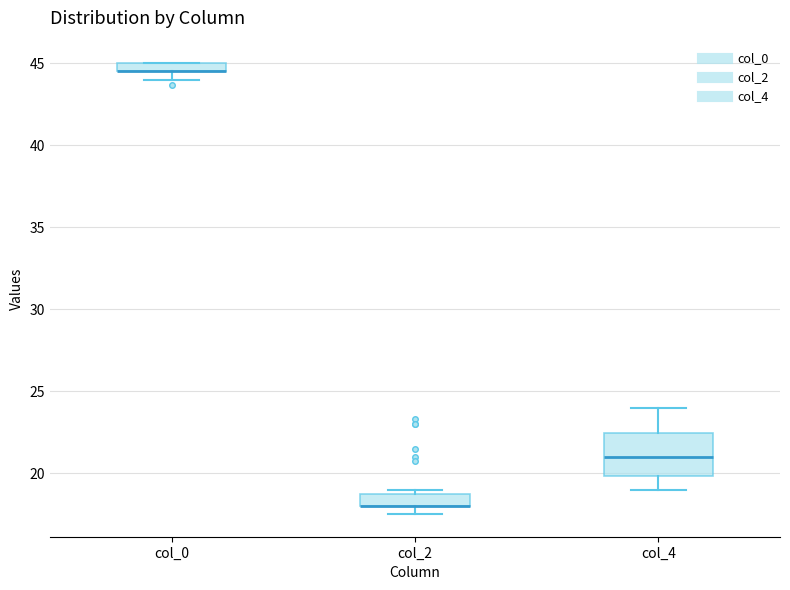

Which box is the tallest, from its lower edge to its upper edge?

col_4